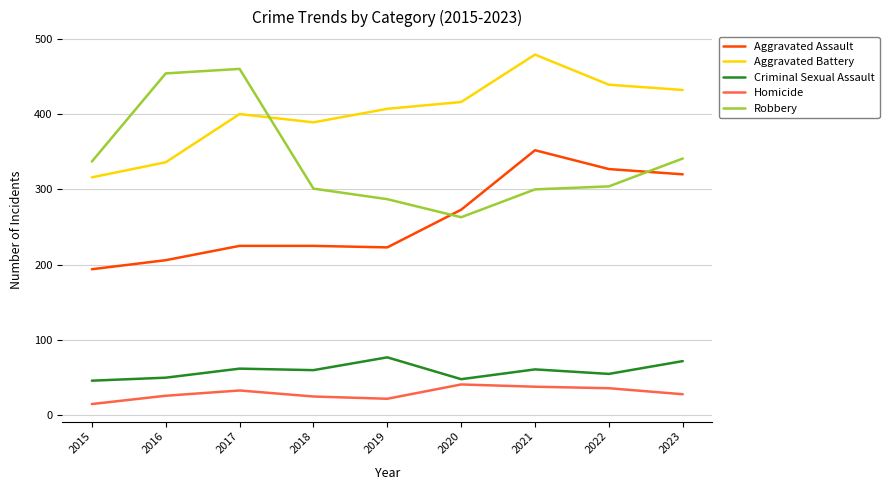

Between 2020 and 2022, which series saw the biggest shift?

Aggravated Assault